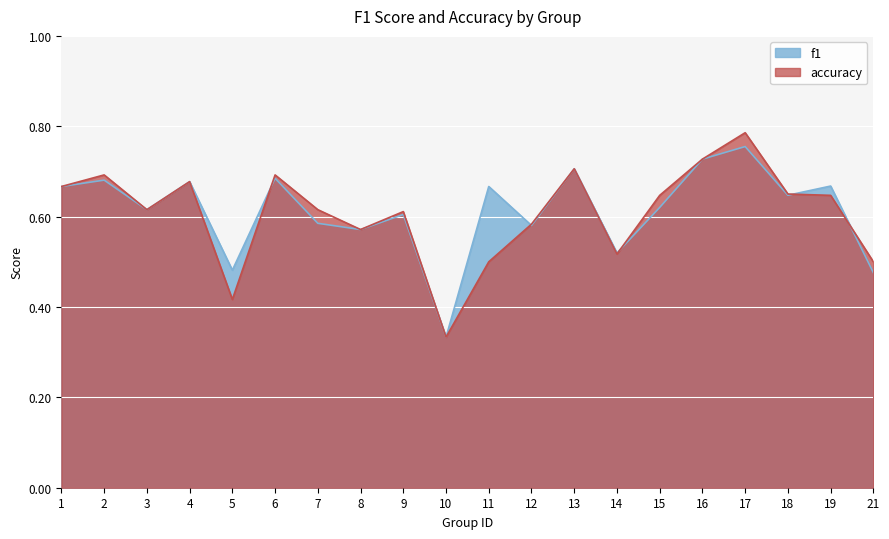

How many times do accuracy and f1 cross each other?

5